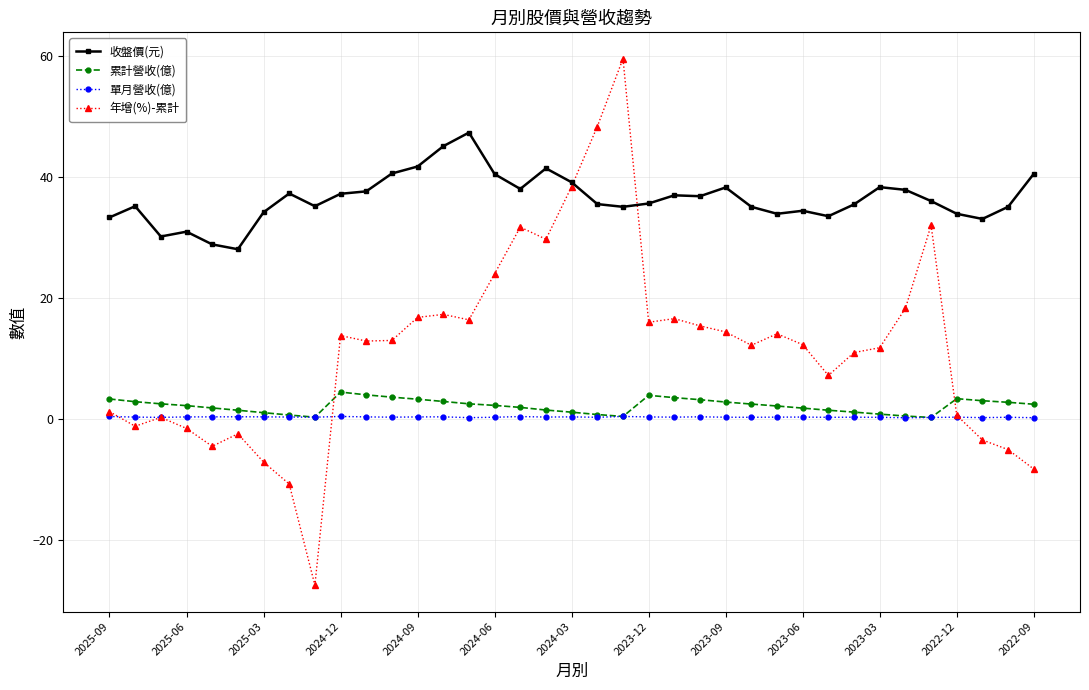

Rank the series by their maximum value, from highest to lowest.

年增(%)-累計, 收盤價(元), 累計營收(億), 單月營收(億)